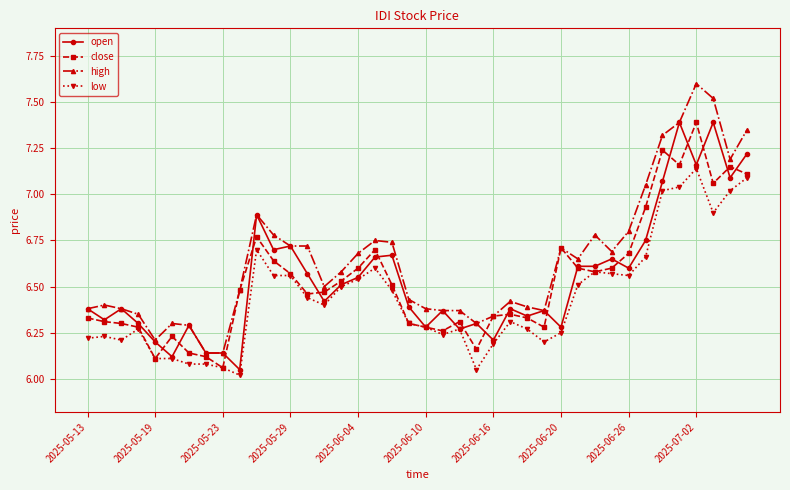

What is the maximum value shown in the chart?

7.6